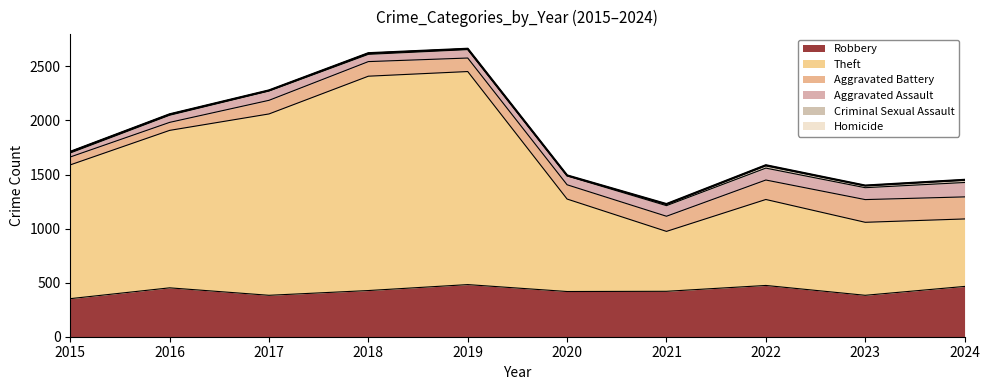

True or false: Homicide has more than 1 interior local peaks.

False